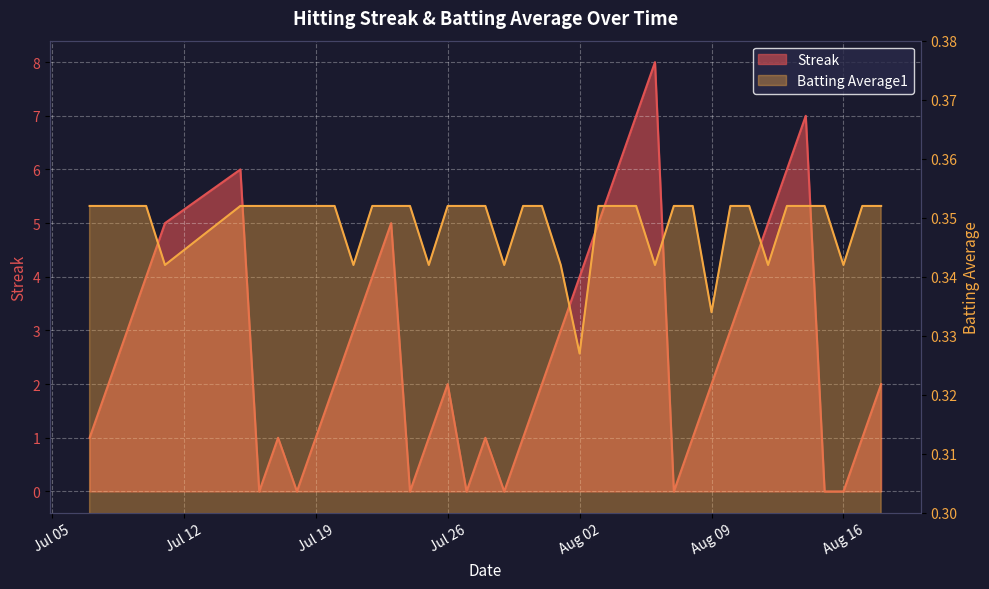

What is the difference between the maximum and minimum values in the Streak series?

8.0